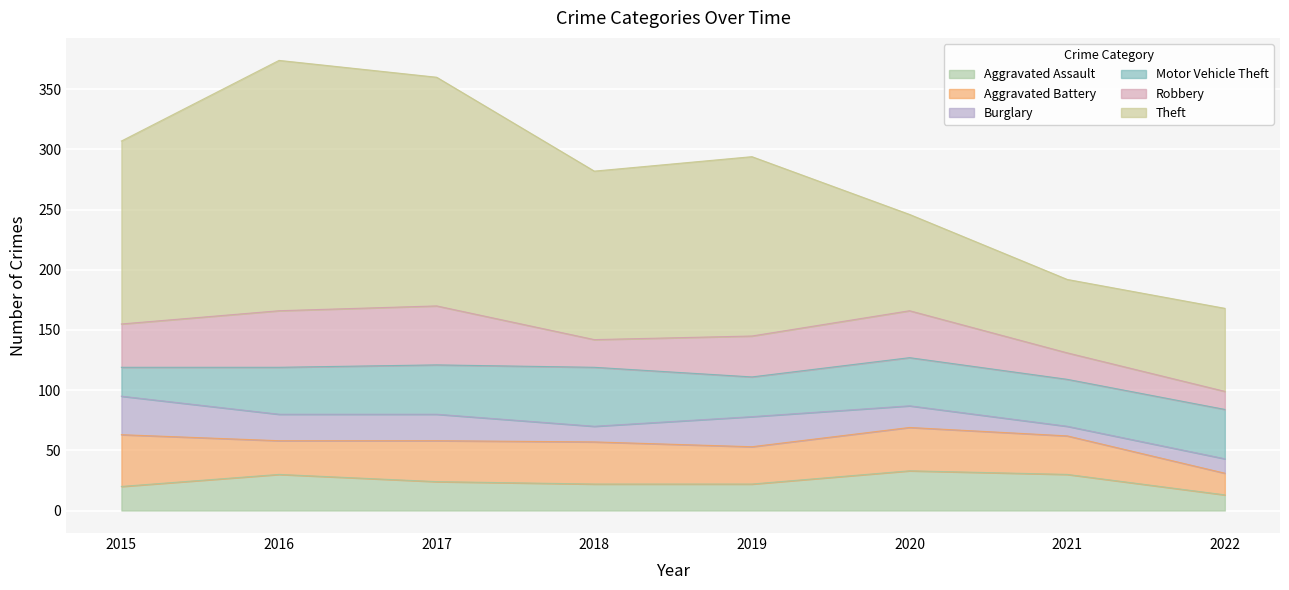

How many times do Aggravated Assault and Aggravated Battery cross each other?

2